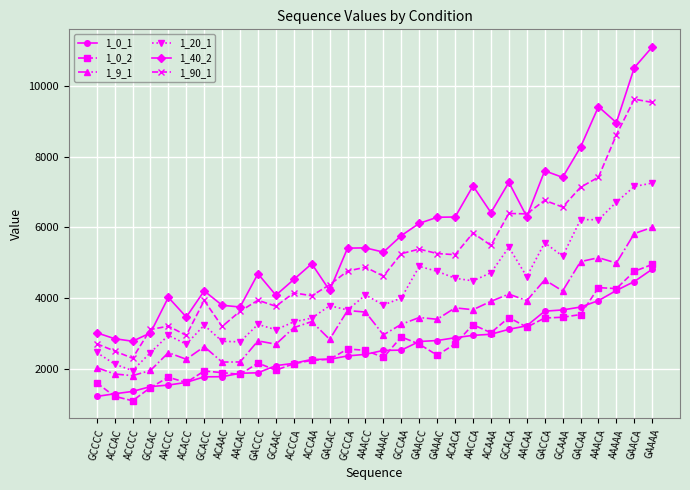

What is the sum of all 1_9_1 values?

109732